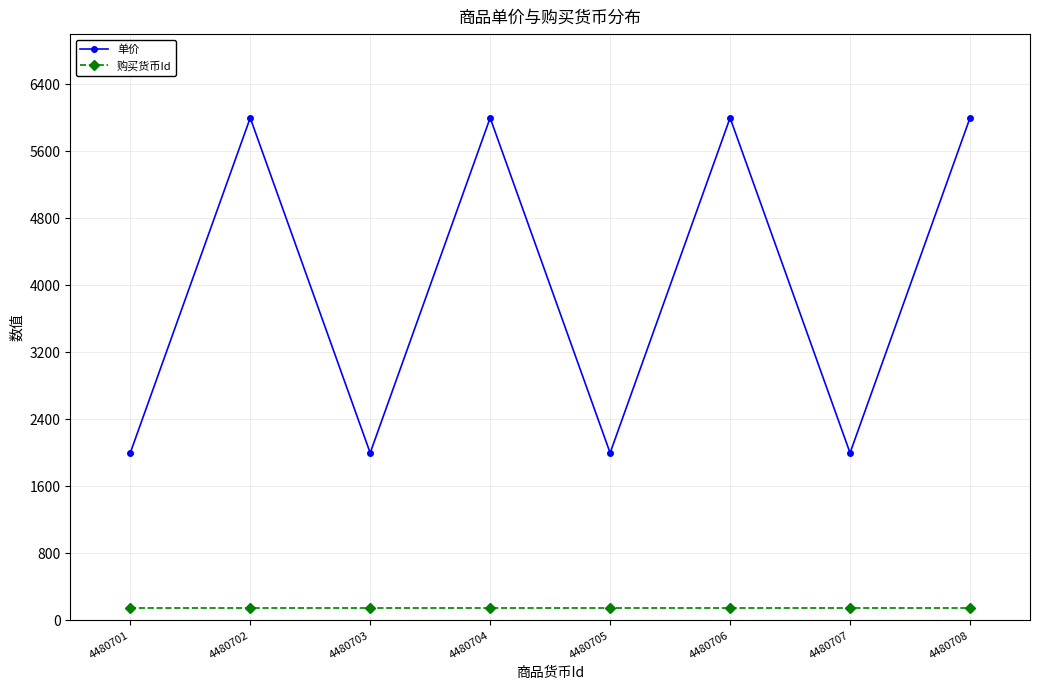

What is the minimum value for 单价?

2000